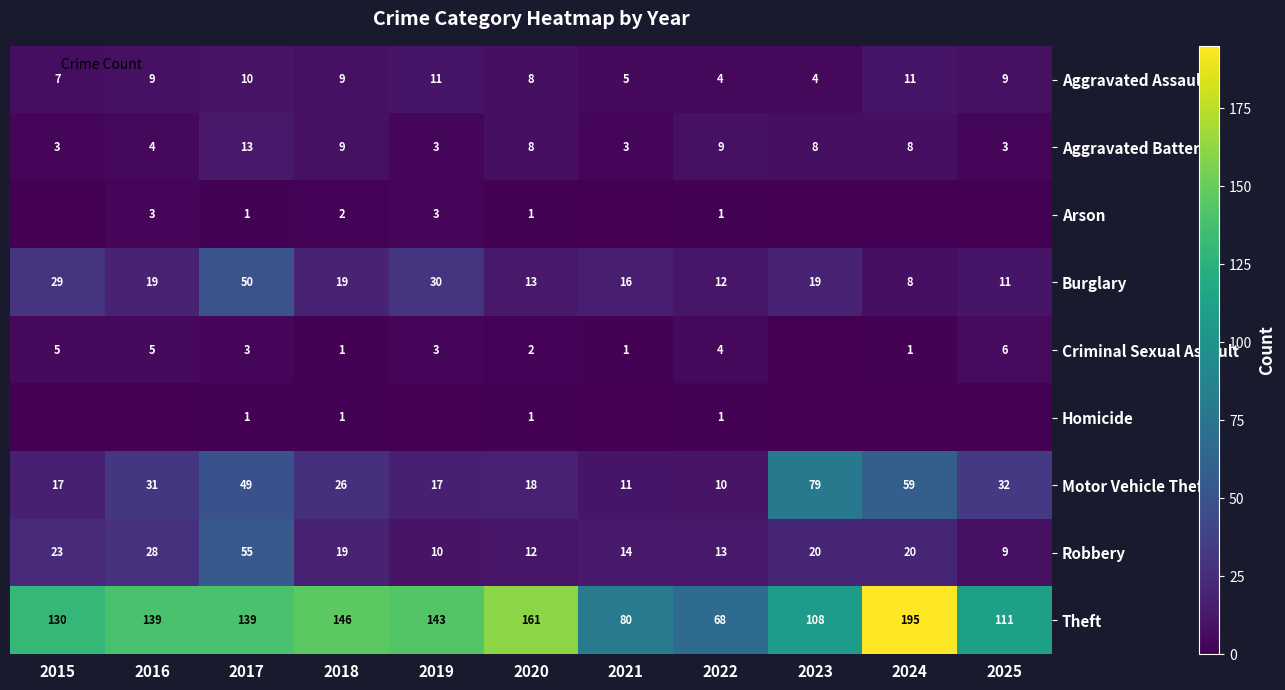

Where is Aggravated Assault nearest to the value 7?

2015